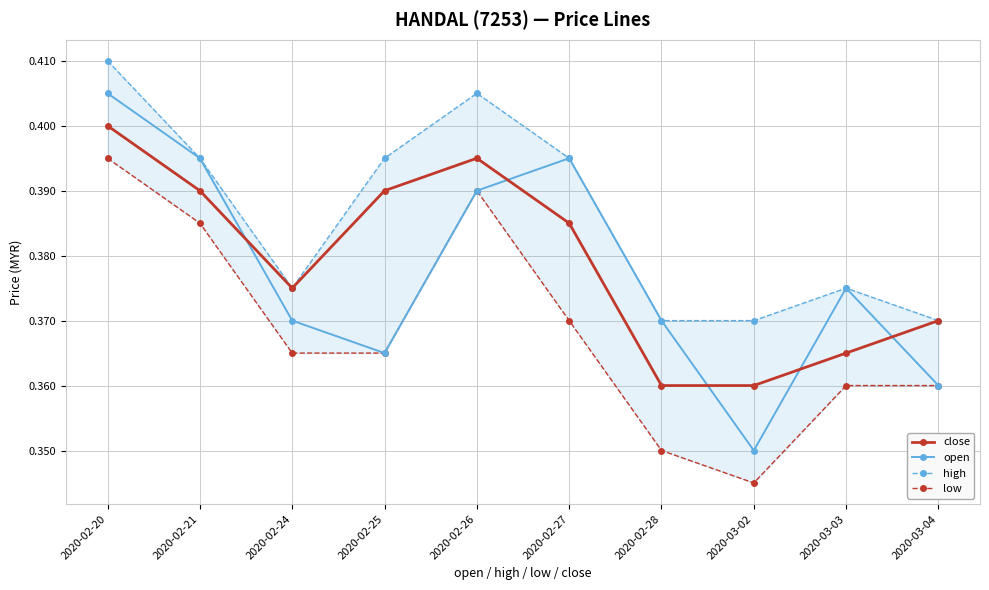

How many interior local valleys does the low series have?

1